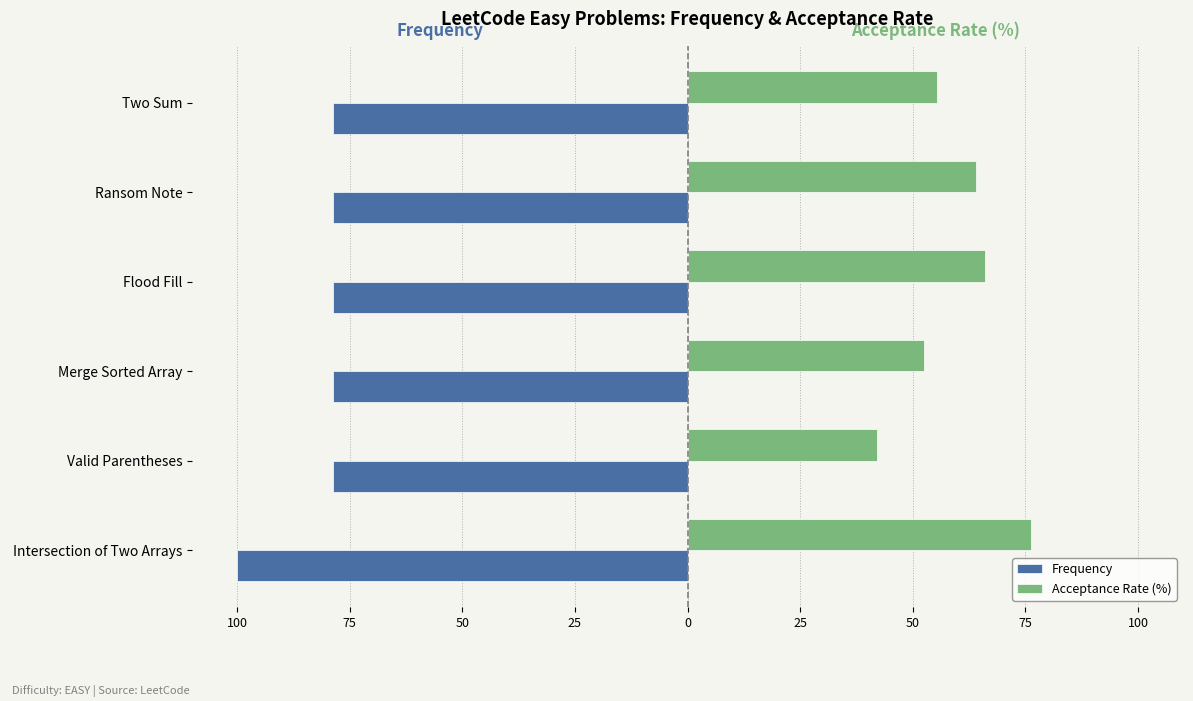

Rank the series by their maximum value, from lowest to highest.

Frequency, Acceptance Rate (%)